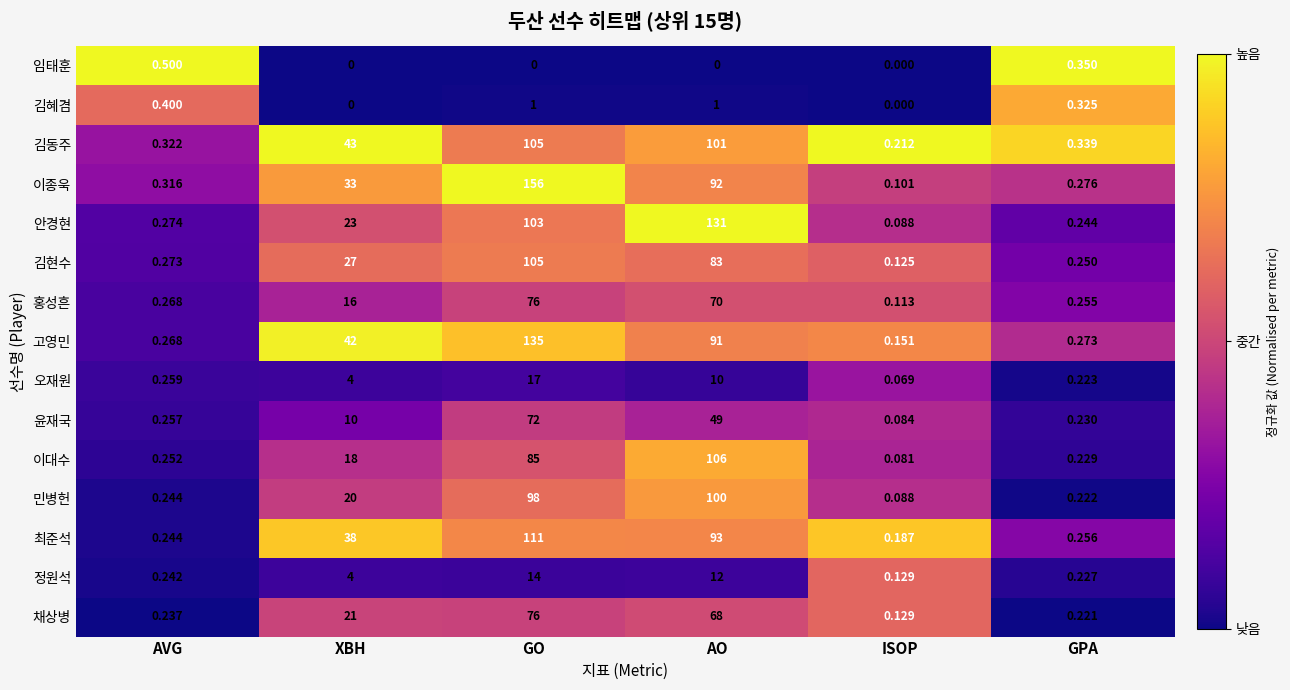

Is the value of 이대수 at GO greater than the value of 윤재국 at GPA?

Yes